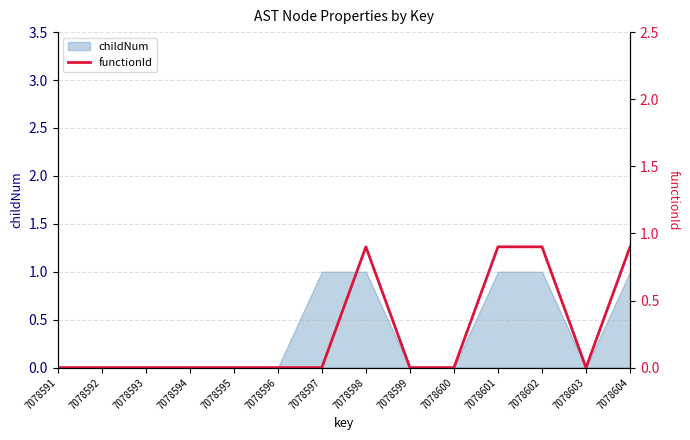

How many interior local peaks (higher than both neighbors) does the data have?

1